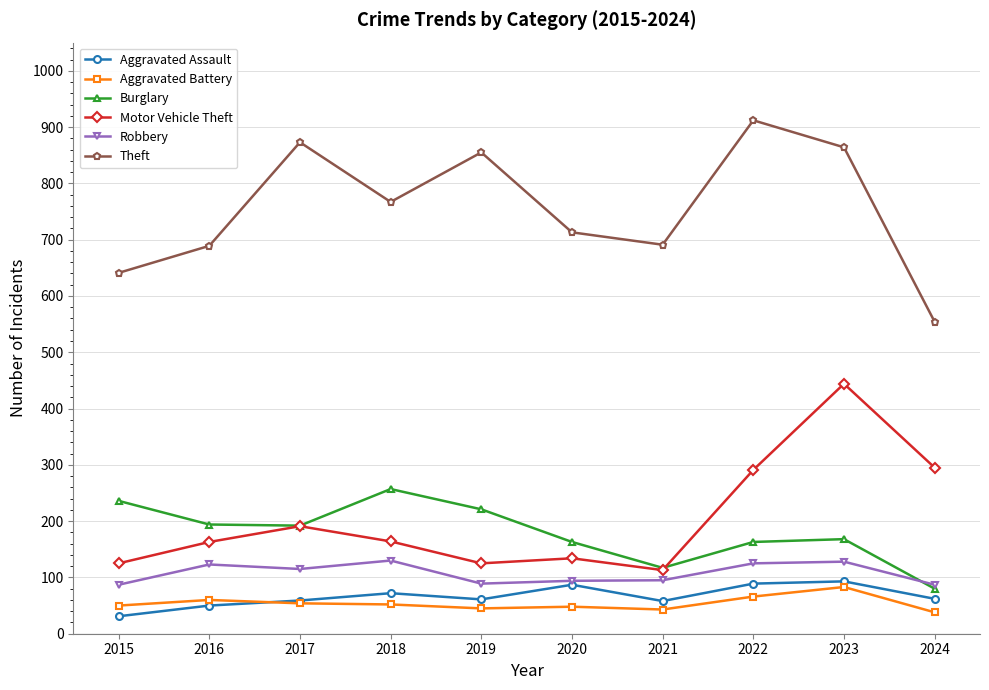

Which label corresponds to the largest value in the chart?

2022